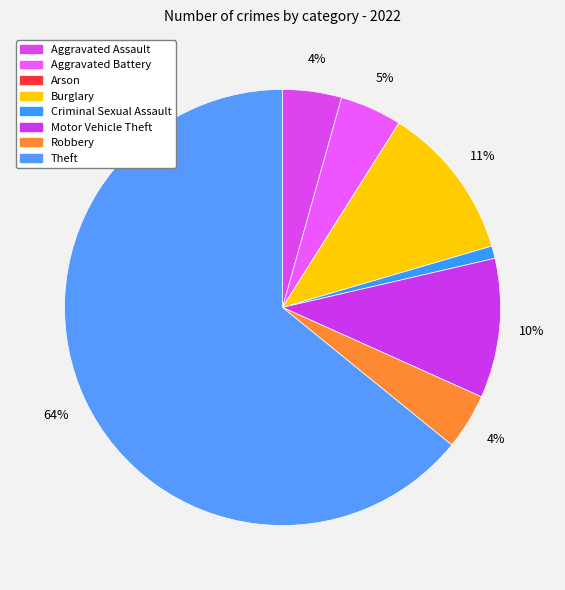

How many slices are in this pie chart?

8